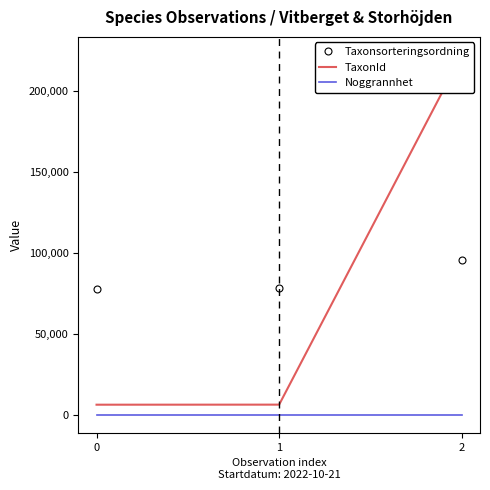

Which has a higher value, 2 or 1?

2